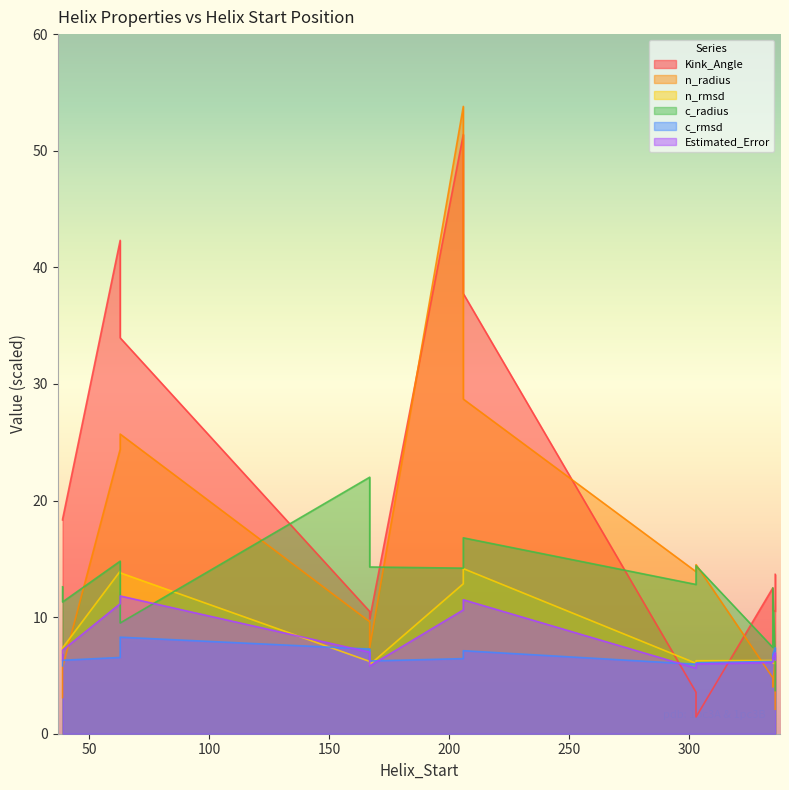

True or false: Kink_Angle and n_rmsd cross at least once.

False